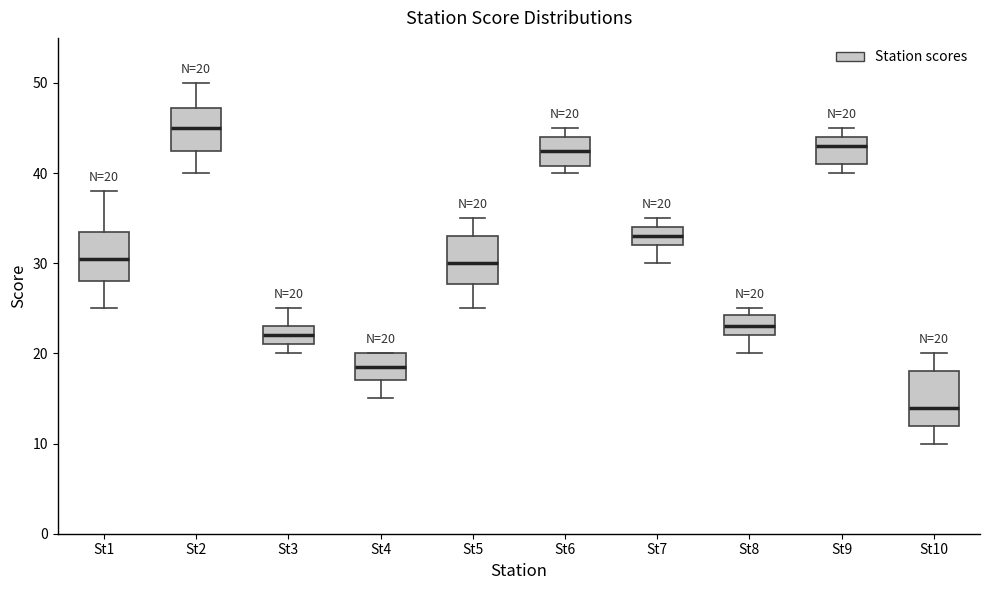

Which box has the lowest median line?

St10